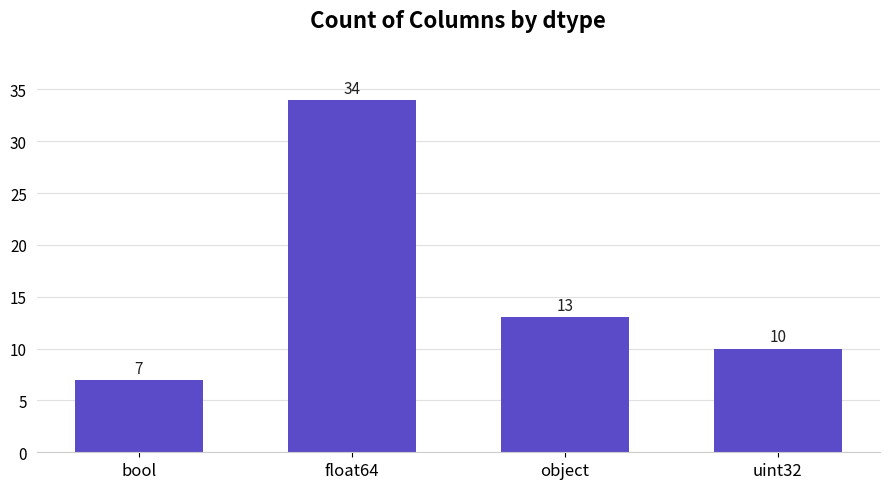

List the labels in order of value, smallest first.

bool, uint32, object, float64